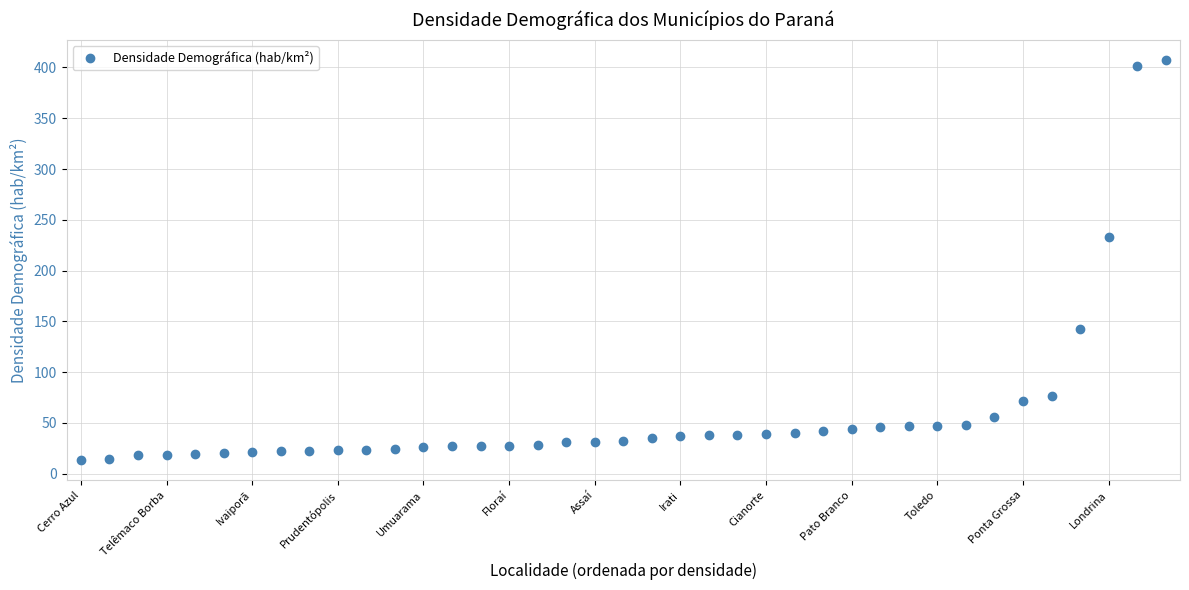

What is the value of the 8th point from the left?

22.0